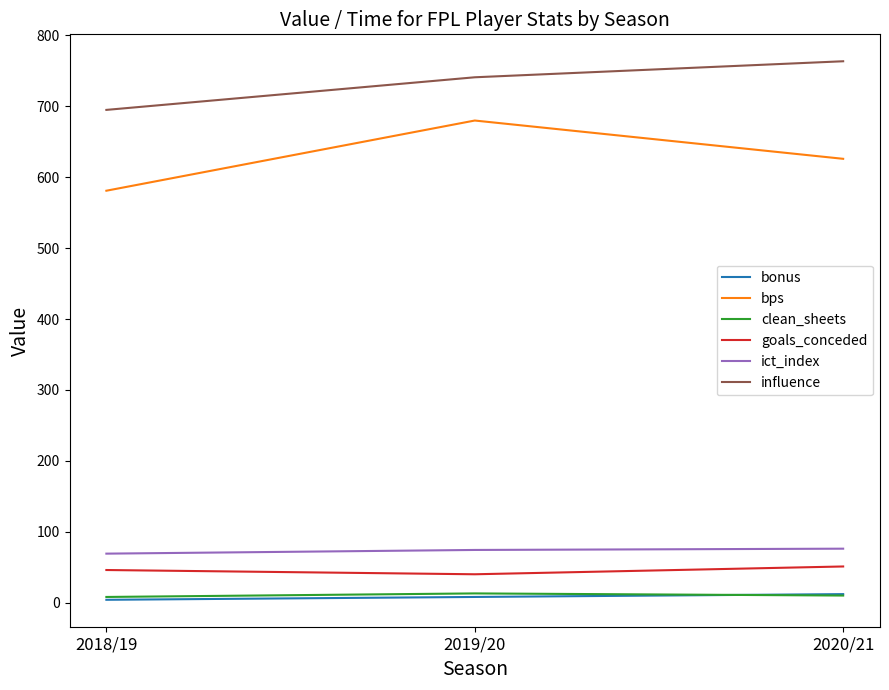

The value of ict_index at 2018/19 is 69.1. True or false?

True